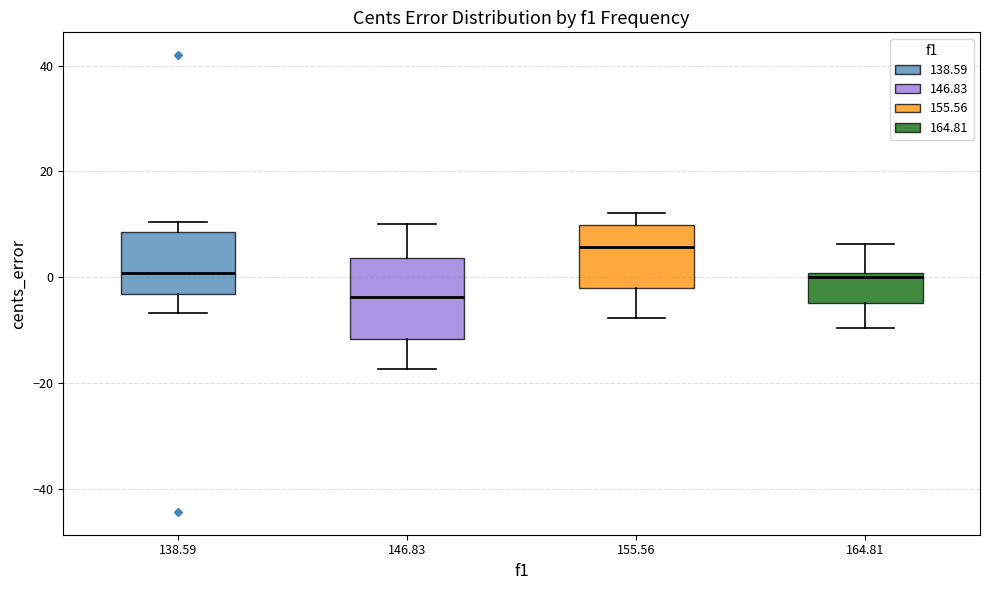

Which box is the tallest, from its lower edge to its upper edge?

146.83